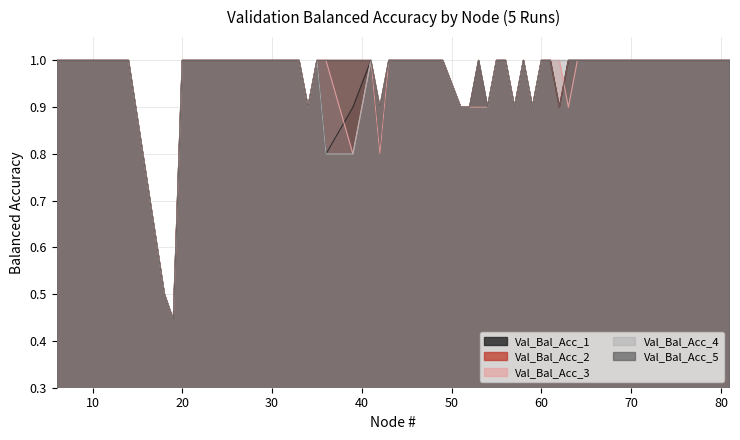

Which label corresponds to the smallest value in the chart?

19